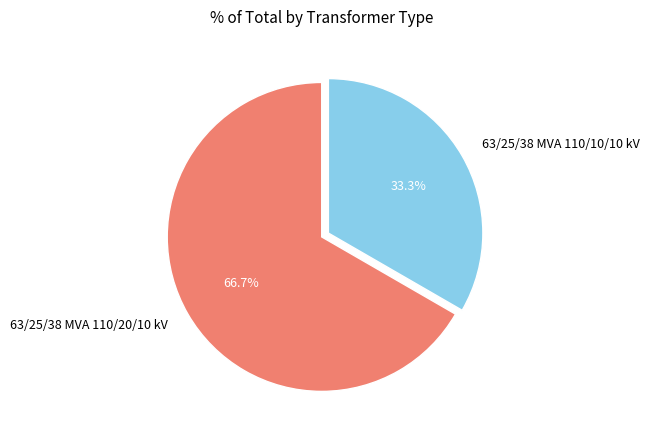

Approximately how many times larger is the value at 63/25/38 MVA 110/20/10 kV compared to 63/25/38 MVA 110/10/10 kV?

2.0